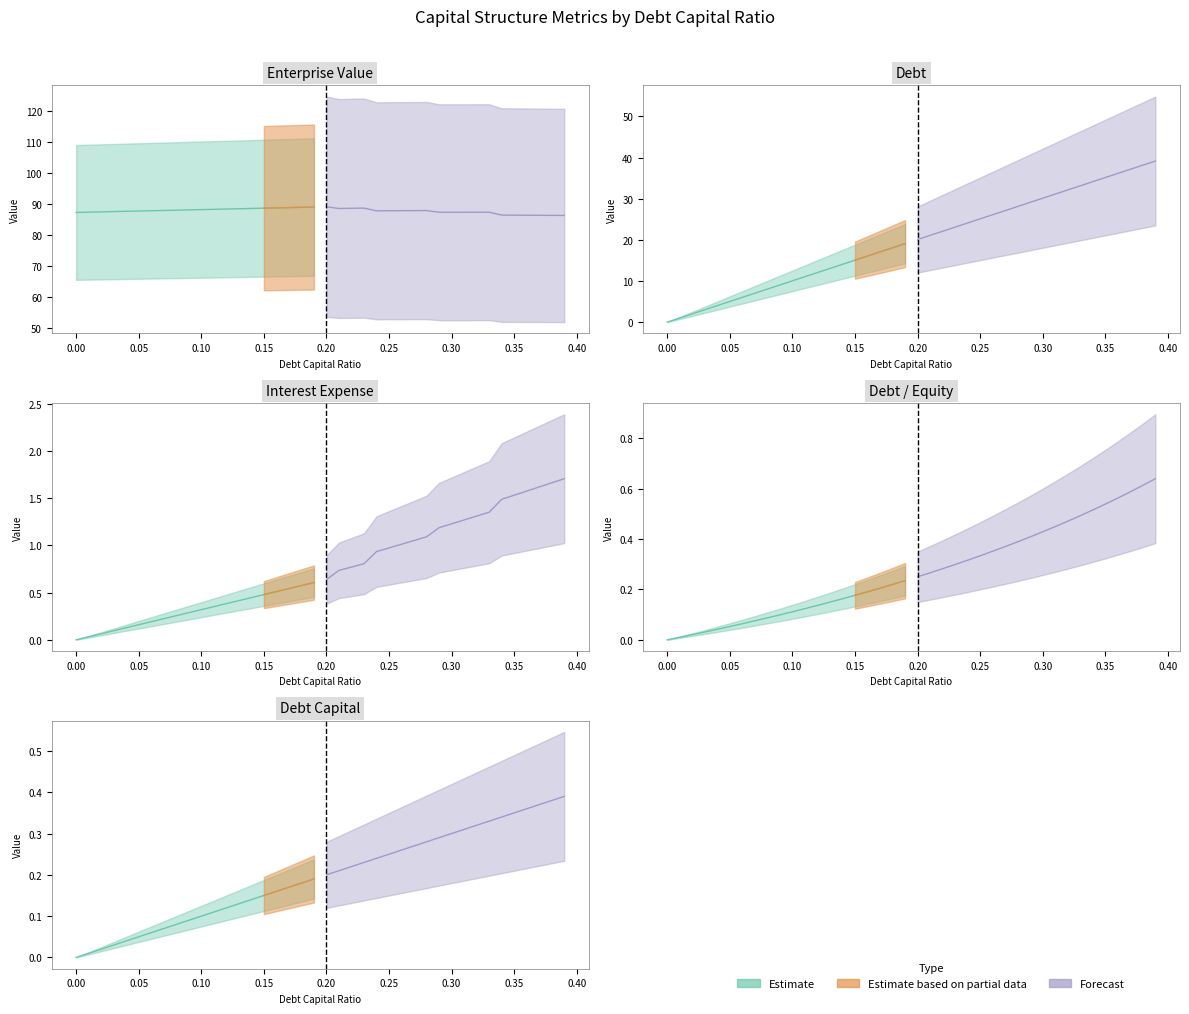

What is the average value of the debt series?

19.6